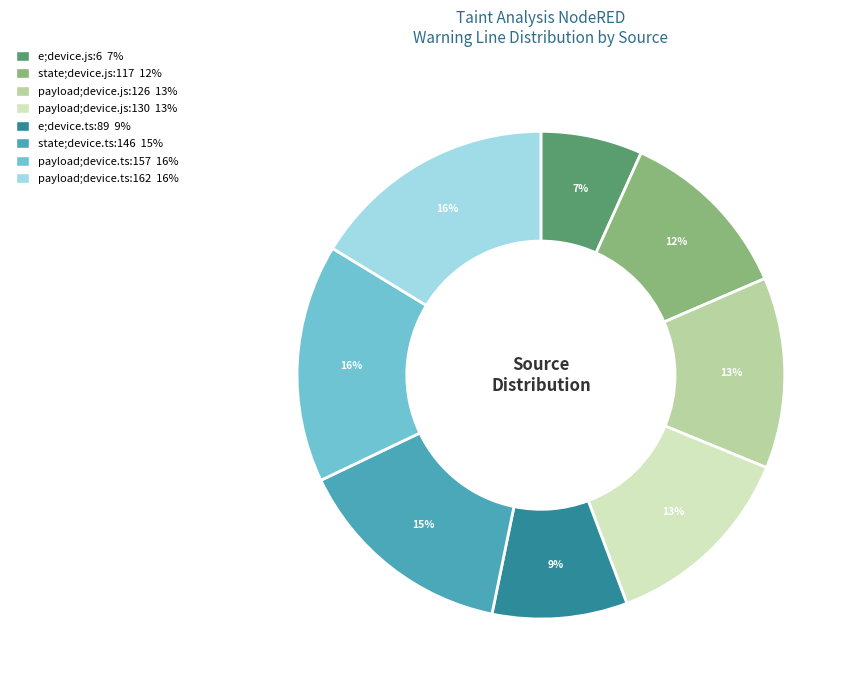

Which has a higher value, state;device.ts:146 15% or payload;device.js:126 13%?

state;device.ts:146 15%